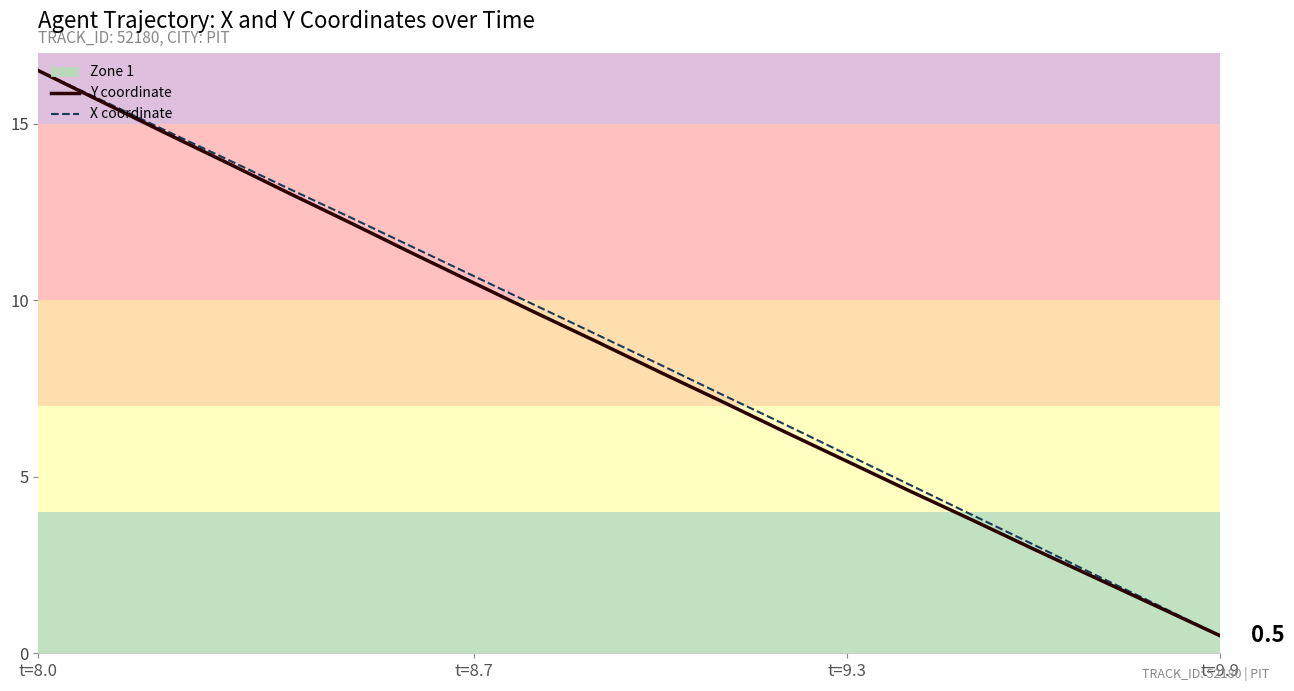

Which category has the highest value across all series?

t=8.0